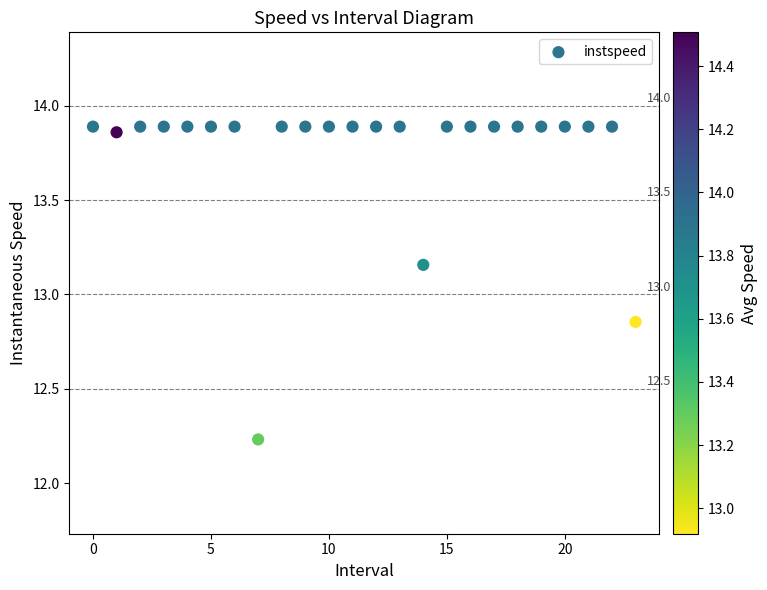

What is the range of Y values (max minus min)?

1.7